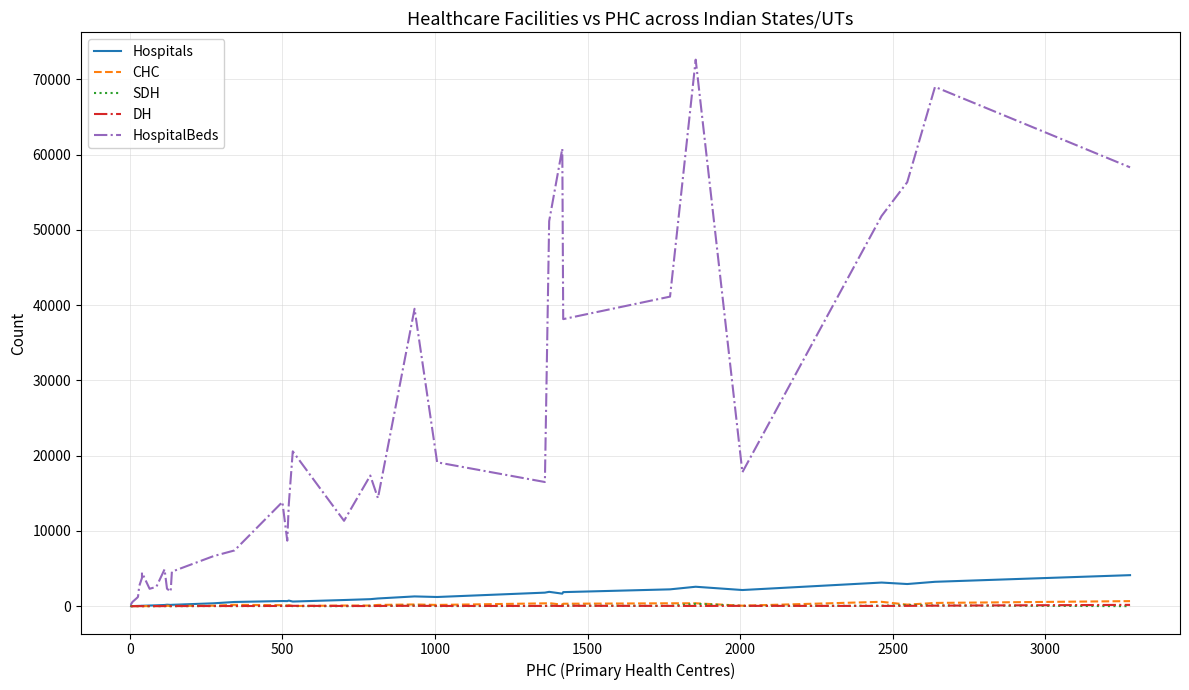

What is the maximum value for Hospitals?

4122